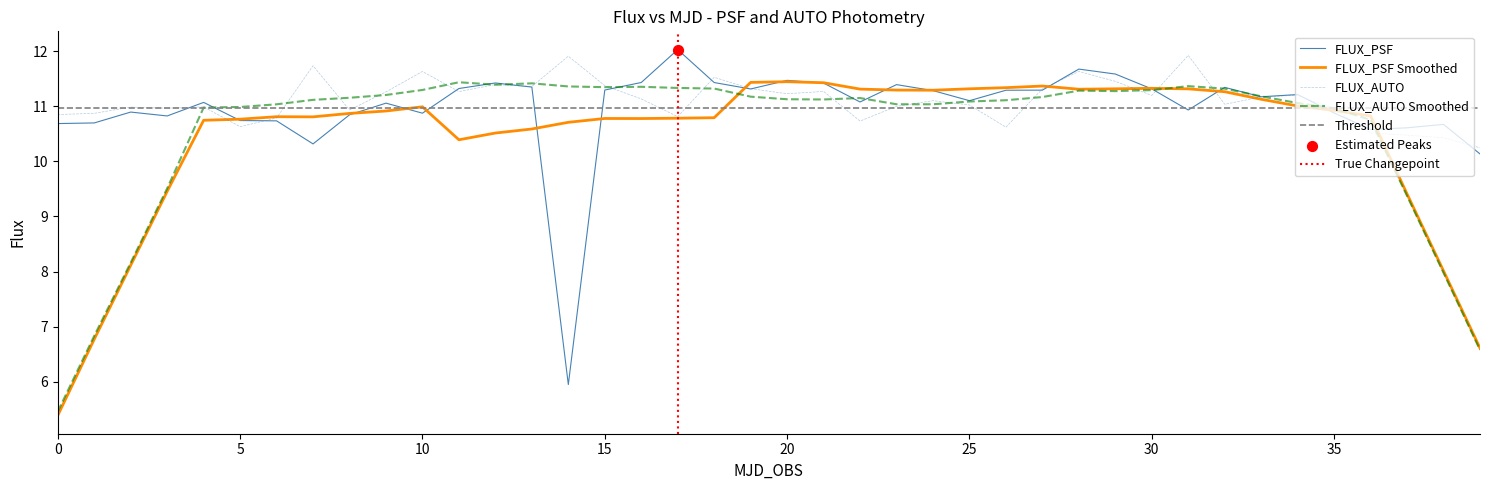

What is the maximum value for FLUX_AUTO Smoothed?

11.4